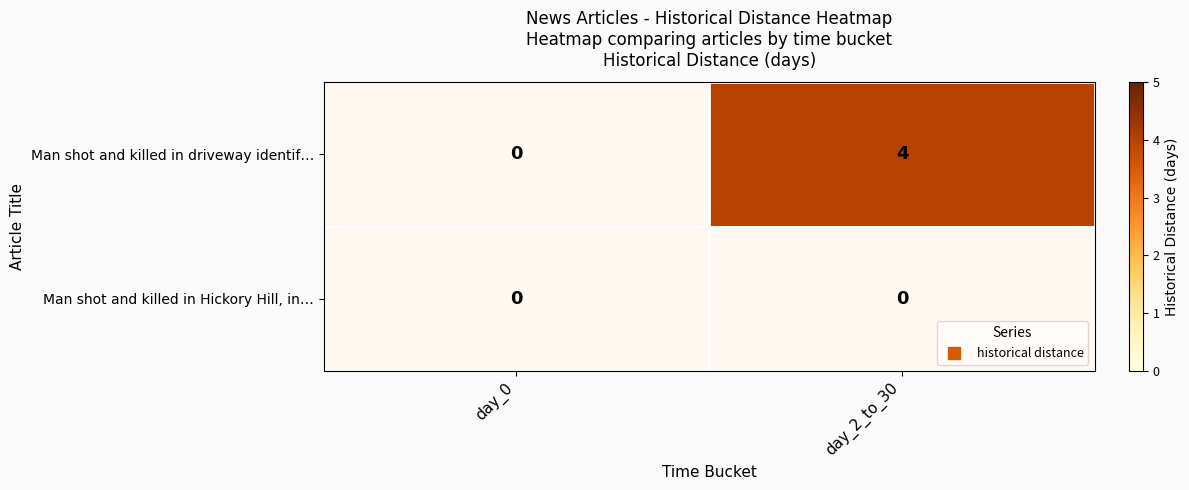

Count the number of data series in this chart.

2